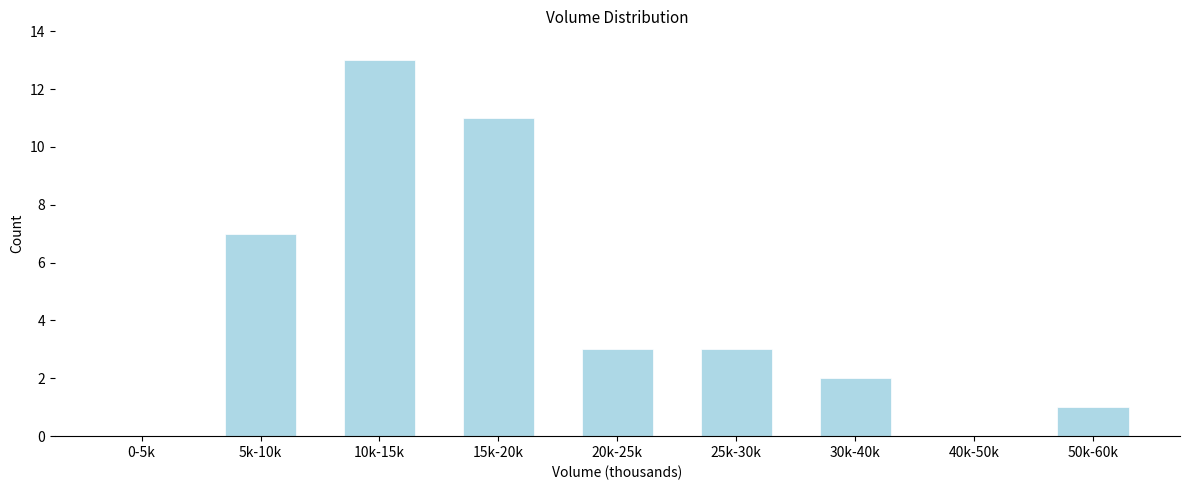

Reading left to right, transcribe all the data shown in this chart.

0-5k=0	5k-10k=7	10k-15k=13	15k-20k=11	20k-25k=3	25k-30k=3	30k-40k=2	40k-50k=0	50k-60k=1